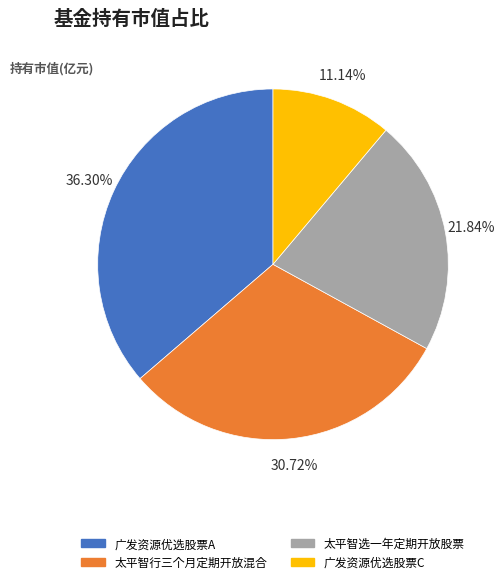

What percentage is the 广发资源优选股票A slice, to the nearest percent?

36%